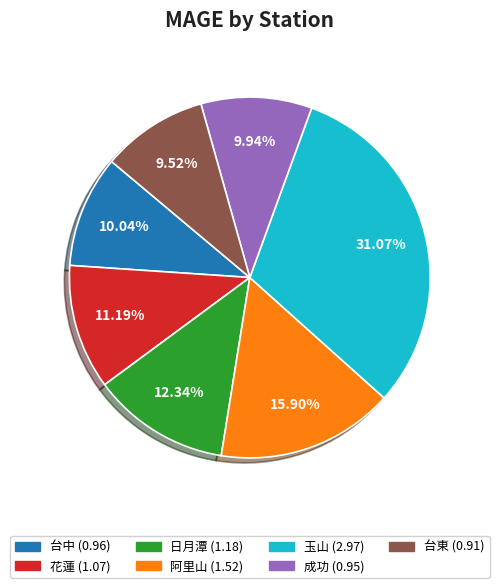

What percentage is NOT represented by 花蓮?

88.8%